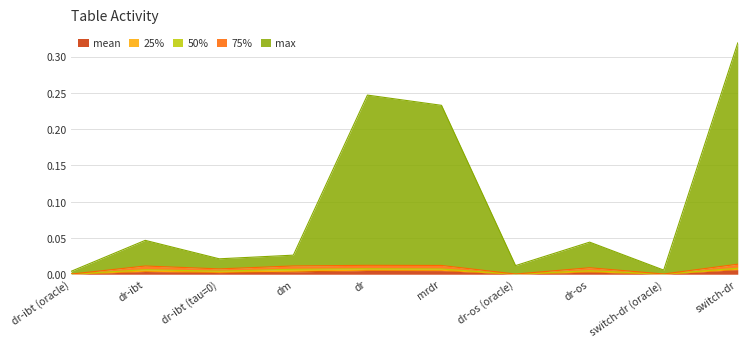

At which label does 75% reach its minimum?

dr-ibt (oracle)